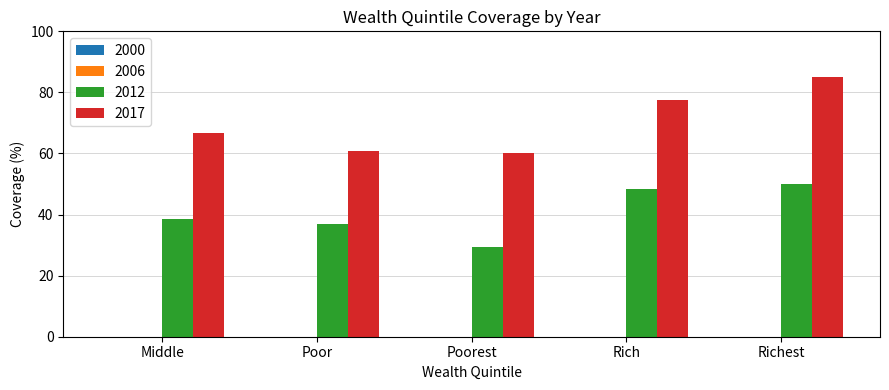

What is the label of the 3rd bar from the left?

Poorest